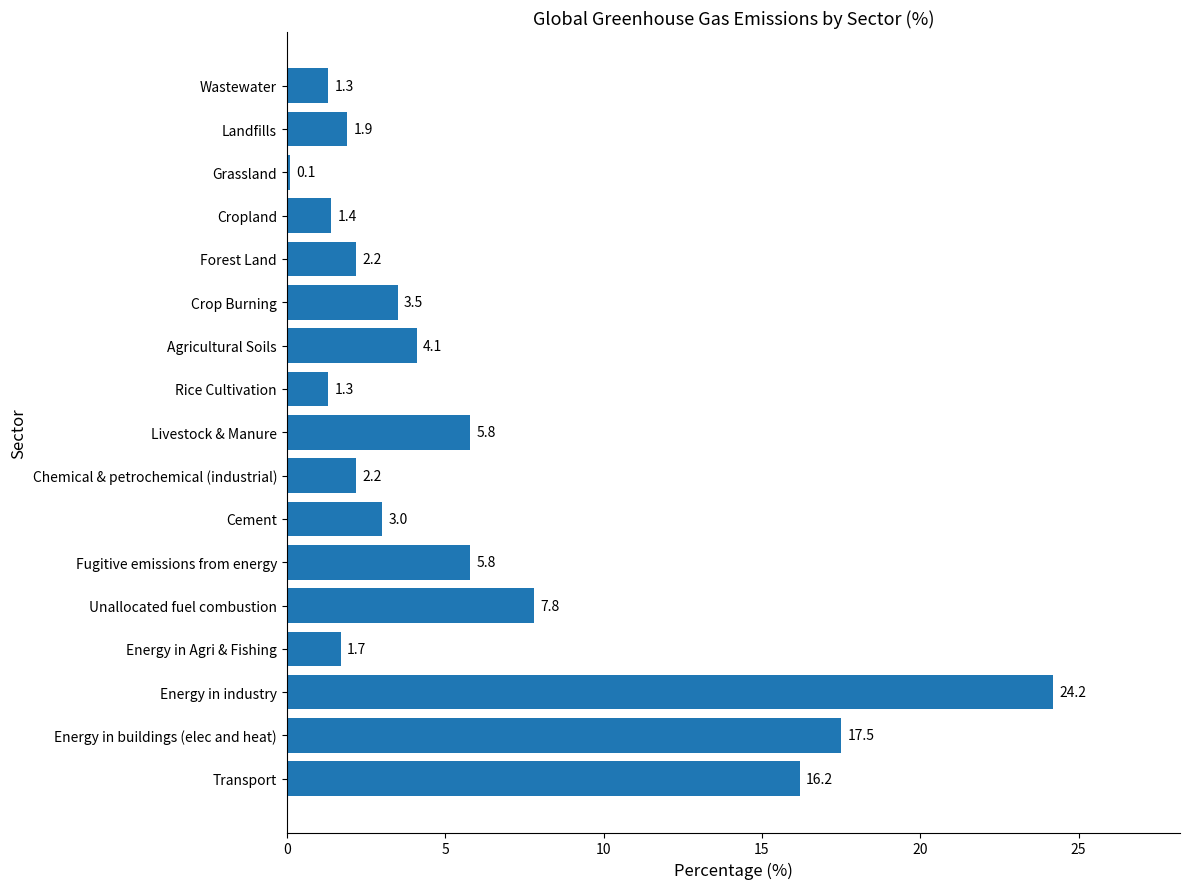

Count the number of data series in this chart.

1